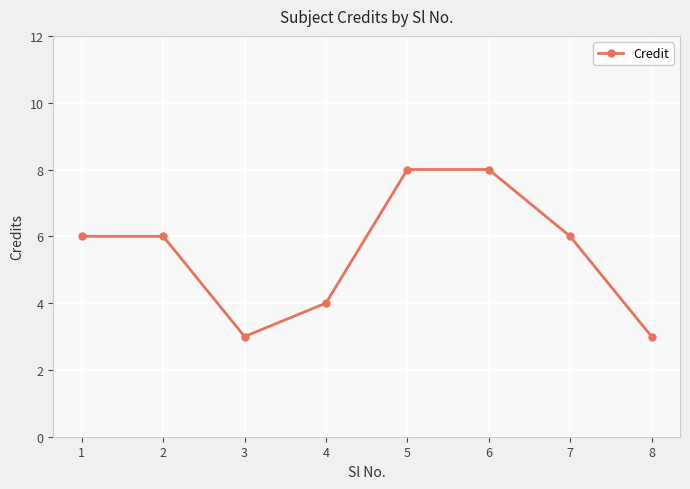

What is the difference between the maximum and second lowest values?

5